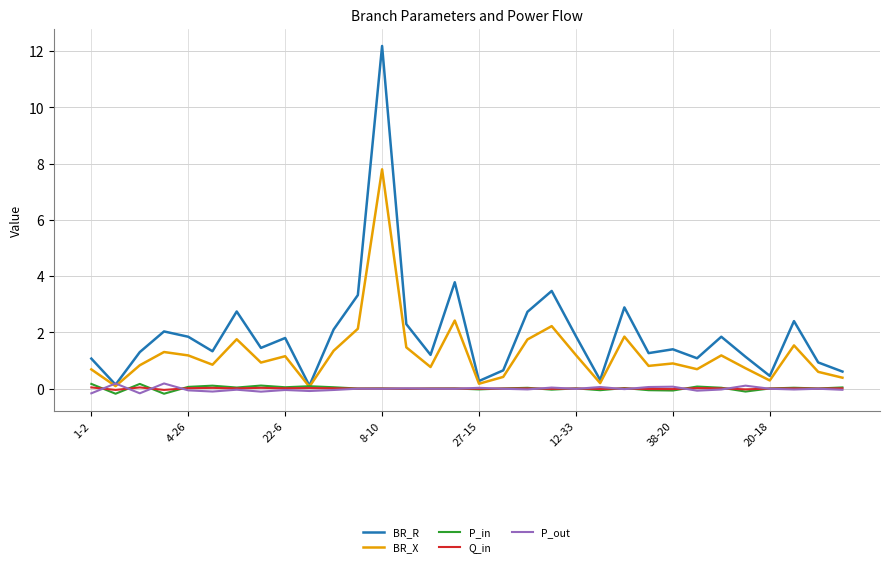

Which series has the largest range (max minus min)?

BR_R